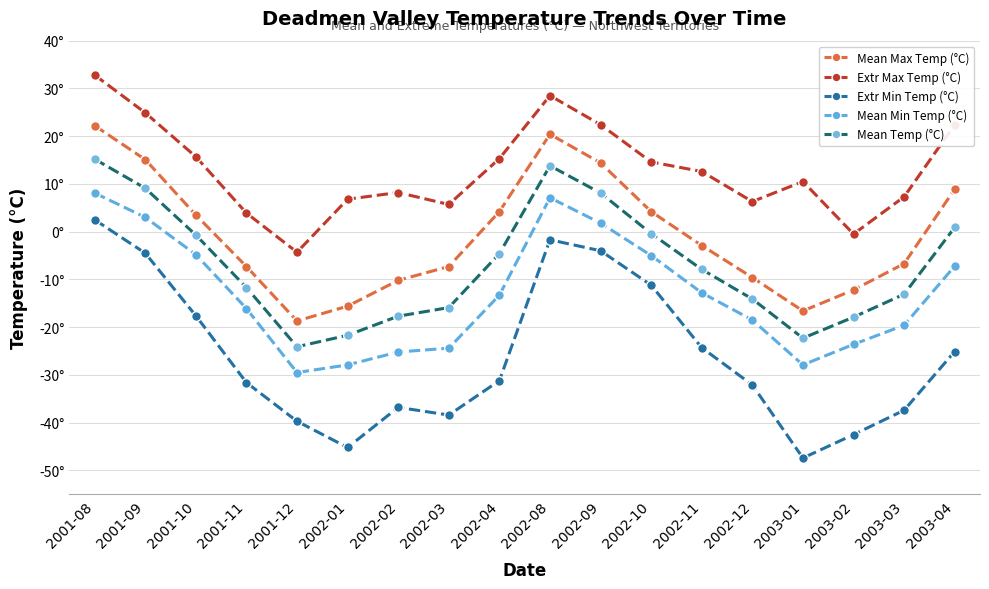

List the series in order of their overall mean, highest first.

Extr Max Temp (°C), Mean Max Temp (°C), Mean Temp (°C), Mean Min Temp (°C), Extr Min Temp (°C)